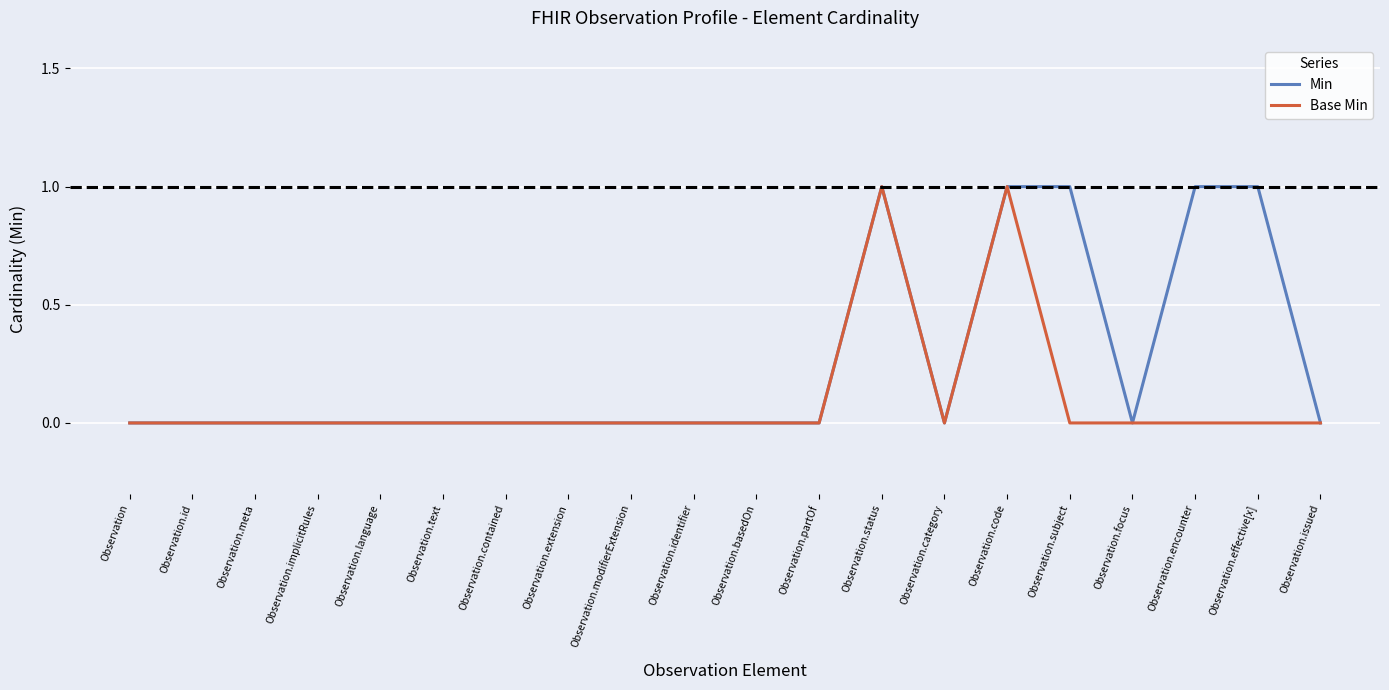

What position from the right is Observation.extension?

13